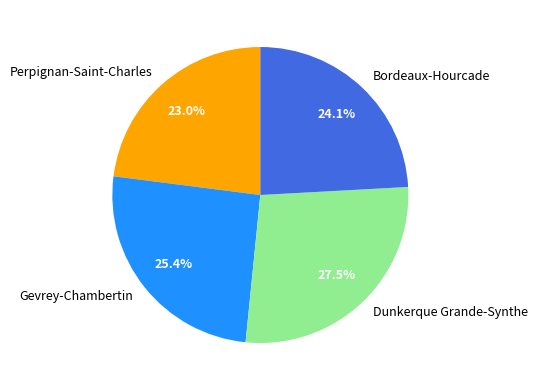

How many slices are in this pie chart?

4